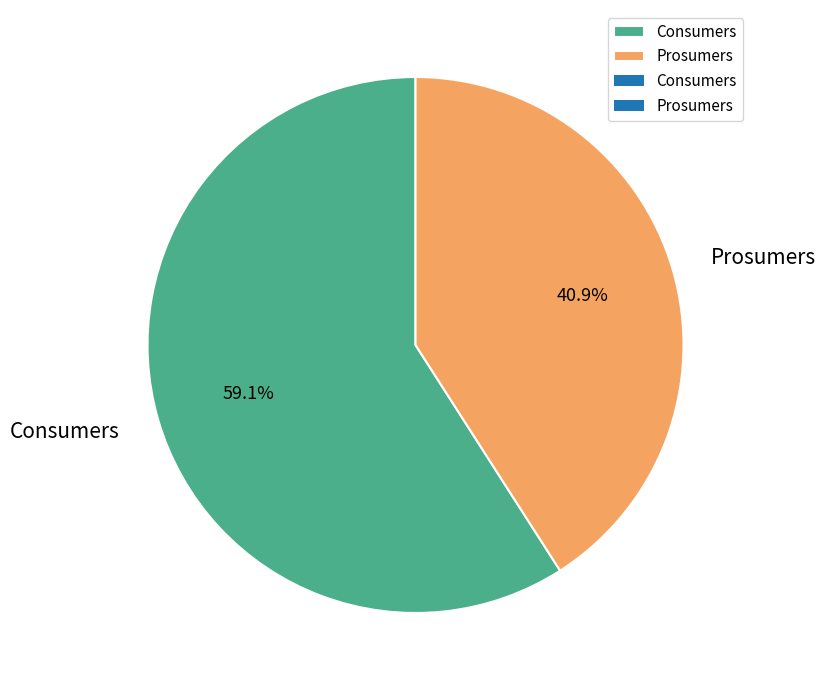

How many slices are in this pie chart?

2